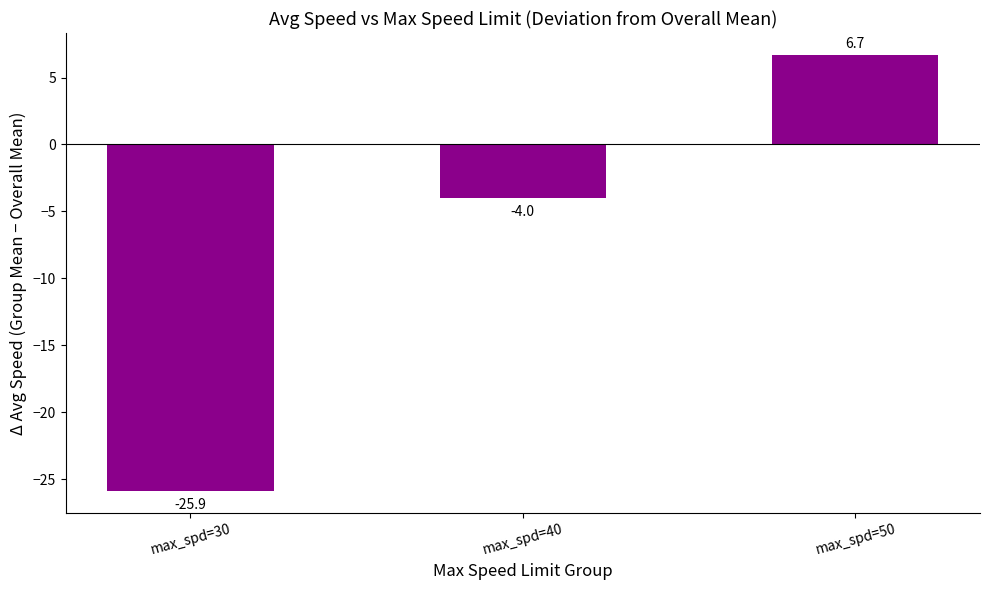

Reading right to left, list all the values displayed in this chart.

max_spd=50=6.7	max_spd=40=-4.0	max_spd=30=-25.9